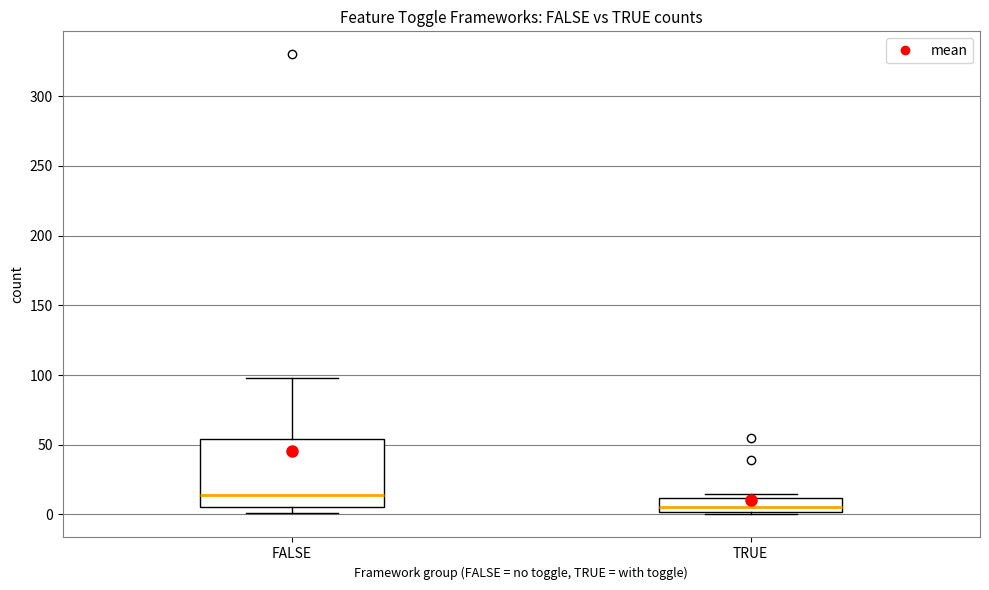

Where does the upper whisker of the box for FALSE end on the y-axis? The values are not printed on the chart, so give them approximately, as read against the axis.

100